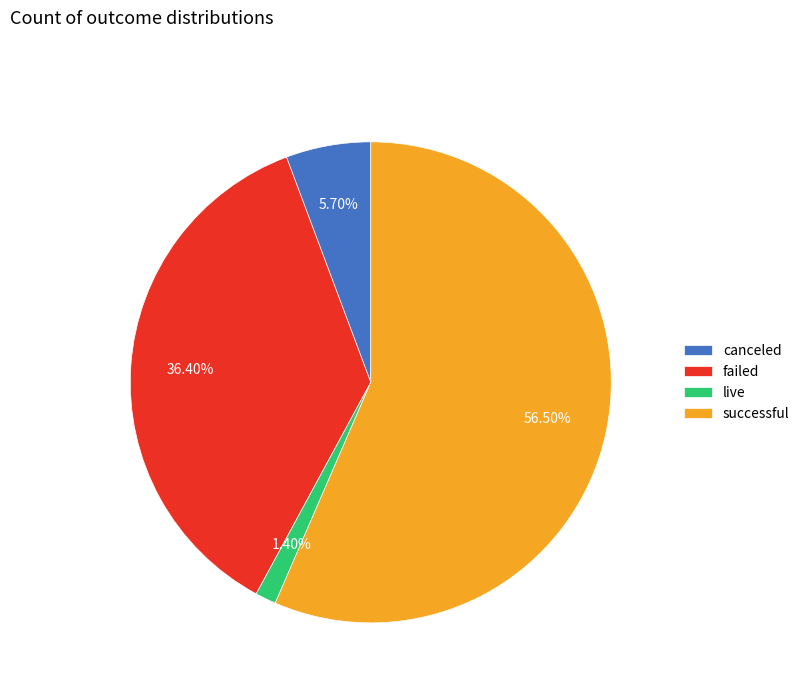

The canceled slice represents 6% of the pie. True or false?

True